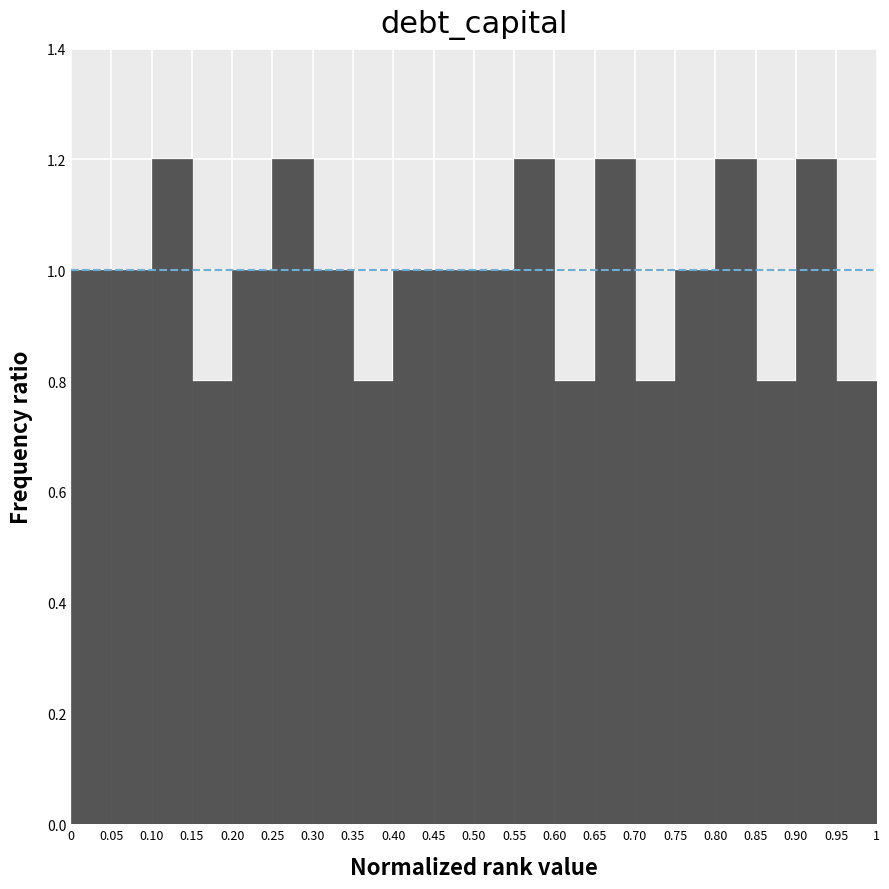

Reading left to right, list every bar in this chart as the range it spans on the x-axis followed by its height. The values are not printed on the chart, so give them approximately, as read against the axis.

0 to 0.05: 1.0
0.05 to 0.10: 1.0
0.10 to 0.15: 1.2
0.15 to 0.20: 0.8
0.20 to 0.25: 1.0
0.25 to 0.30: 1.2
0.30 to 0.35: 1.0
0.35 to 0.40: 0.8
0.40 to 0.45: 1.0
0.45 to 0.50: 1.0
0.50 to 0.55: 1.0
0.55 to 0.60: 1.2
0.60 to 0.65: 0.8
0.65 to 0.70: 1.2
0.70 to 0.75: 0.8
0.75 to 0.80: 1.0
0.80 to 0.85: 1.2
0.85 to 0.90: 0.8
0.90 to 0.95: 1.2
0.95 to 1: 0.8